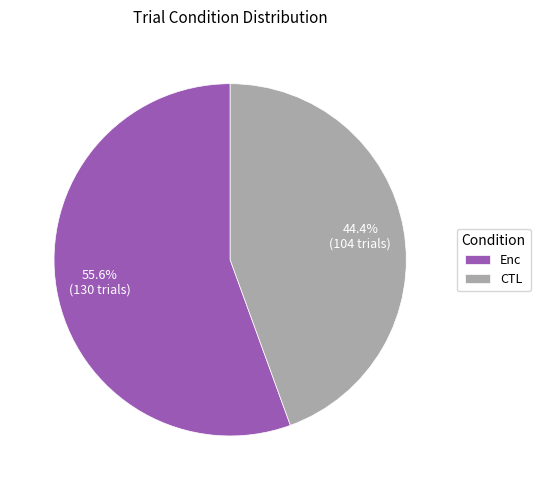

What percentage is the Enc slice, to the nearest percent?

56%